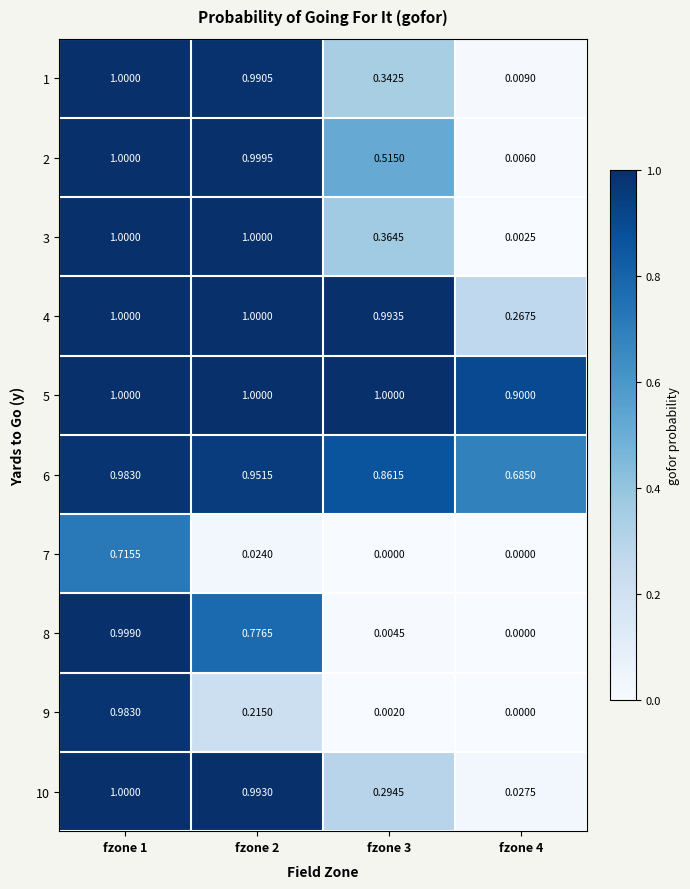

Is the value of 3 at fzone 2 greater than the value of 4 at fzone 4?

Yes